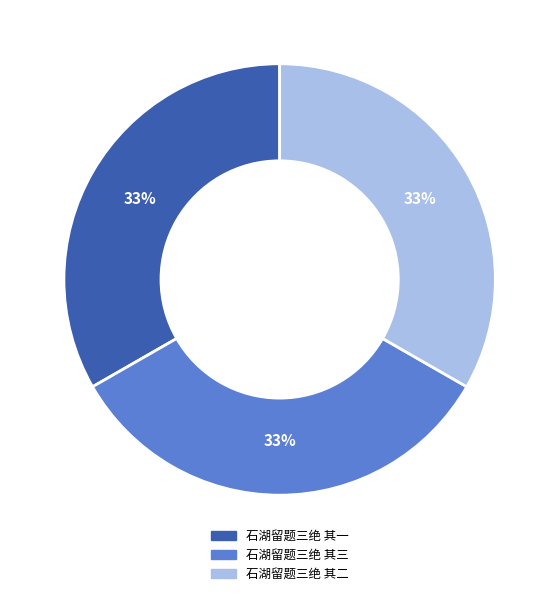

What percentage is the 石湖留题三绝 其二 slice, to the nearest percent?

33%